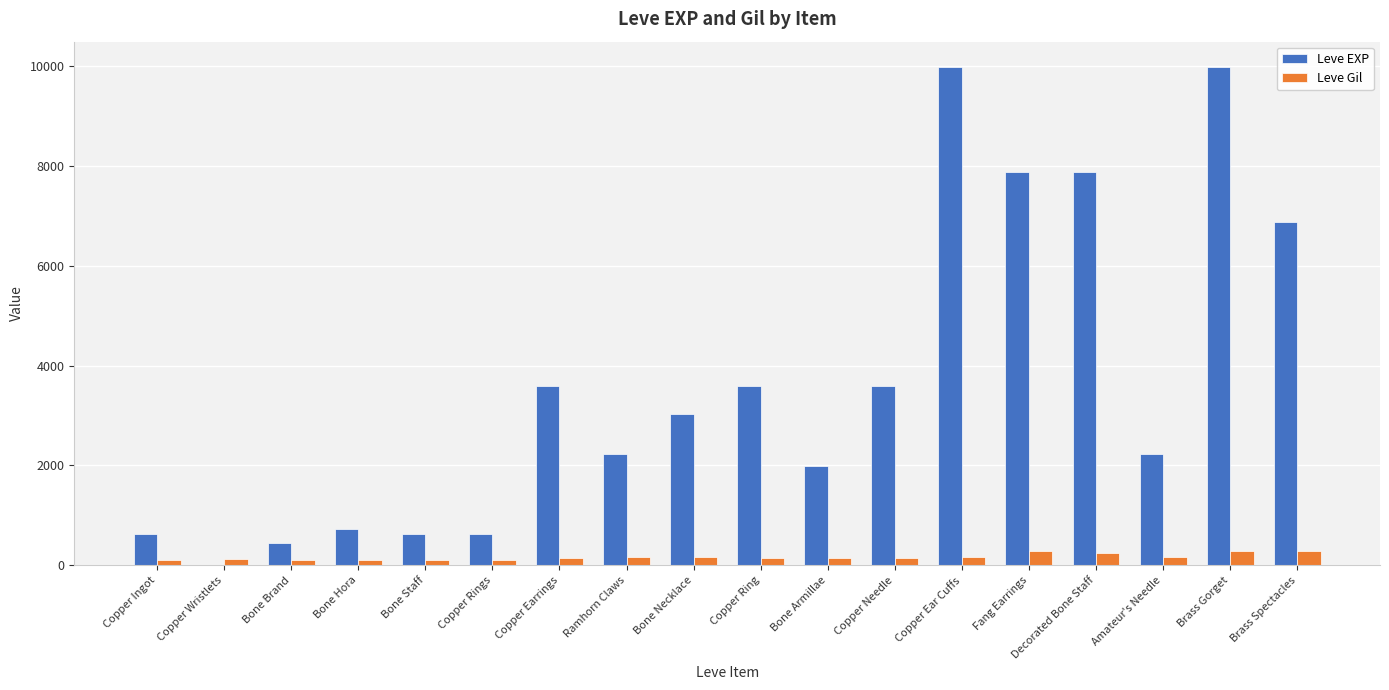

What is the total value across all series at Amateur's Needle?

2398